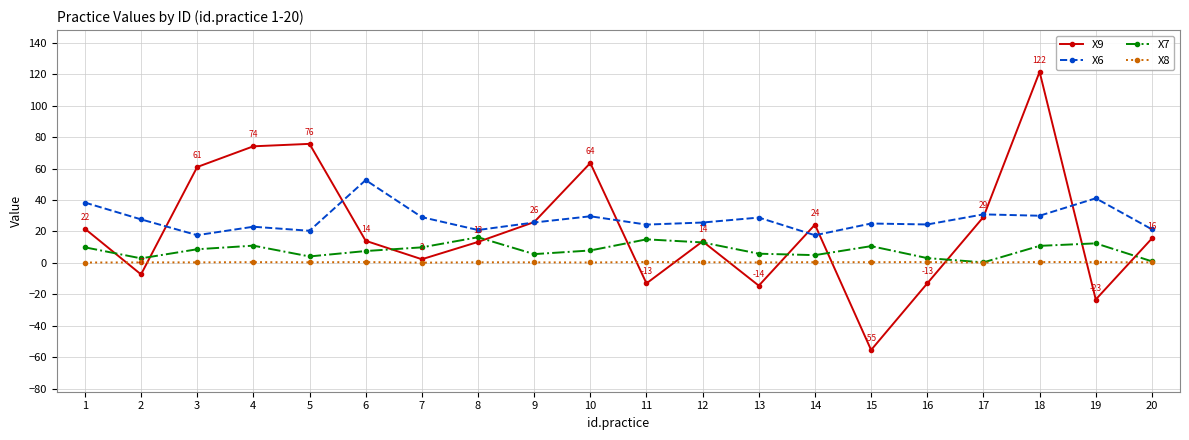

True or false: X7 and X6 cross at least once.

False